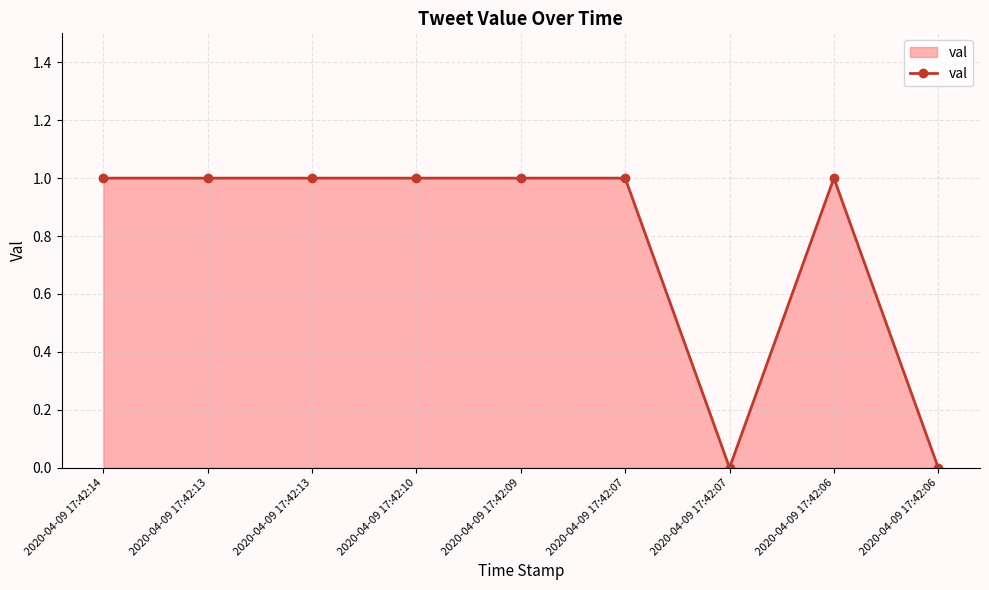

How many data points are less than 1?

2